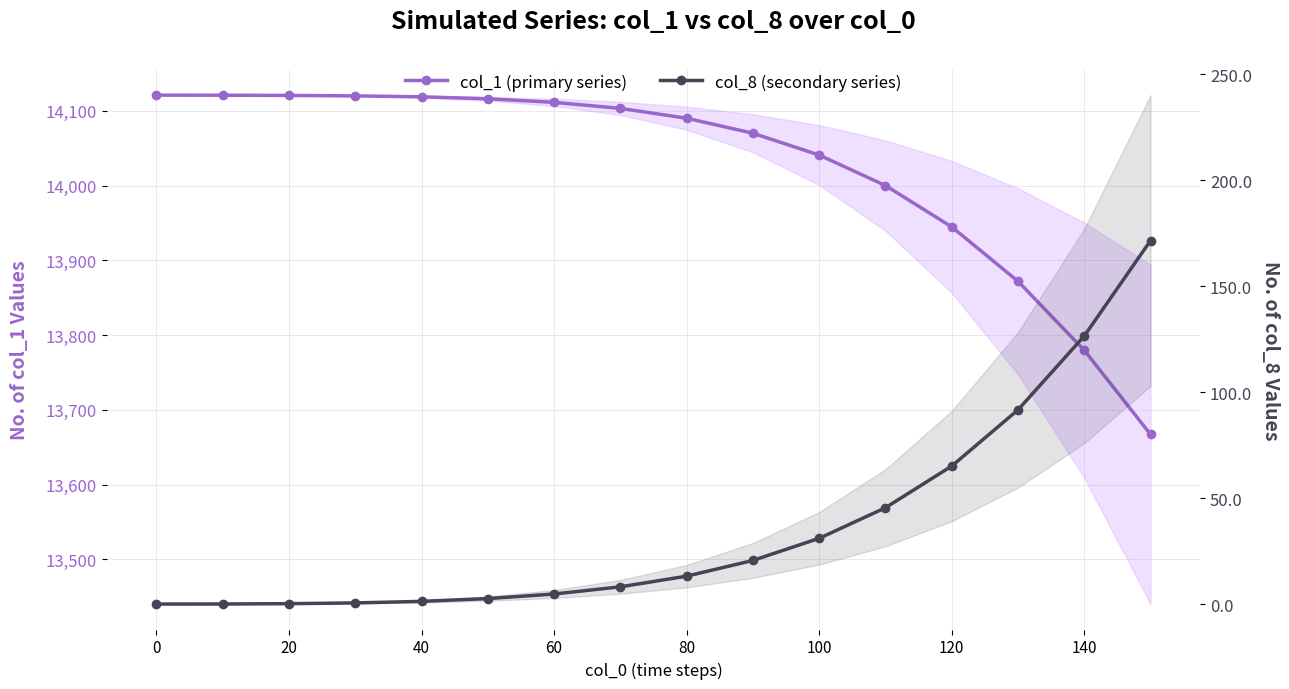

How many data points in col_1 (primary series) are above 14103?

8